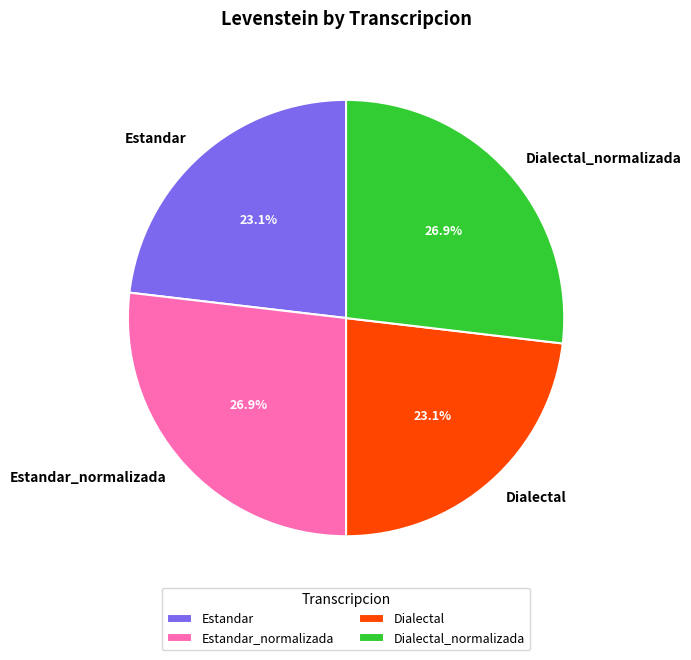

Is Dialectal_normalizada the majority of the pie?

No